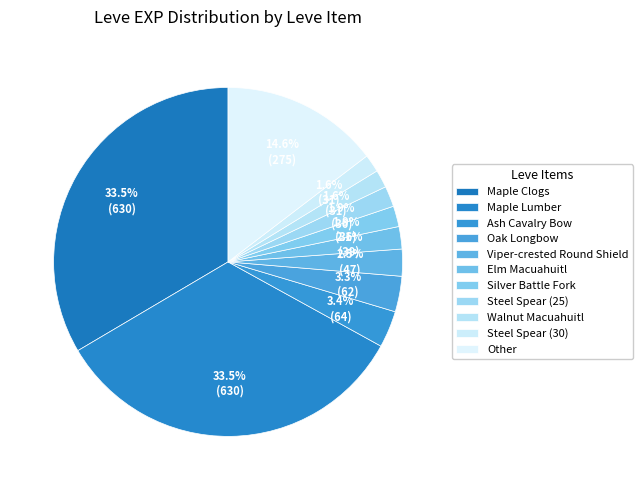

Count the number of slices in the pie.

11